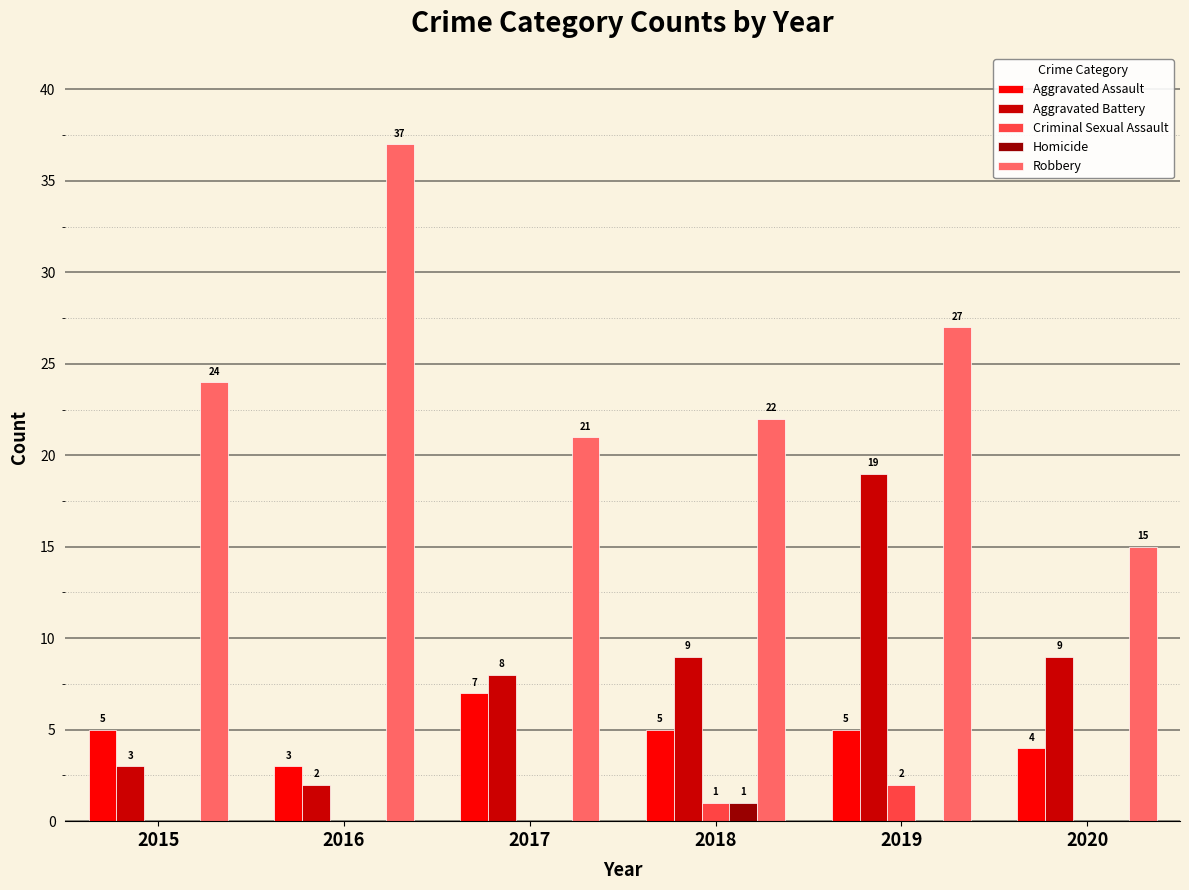

Which series has the largest total across all categories?

Robbery